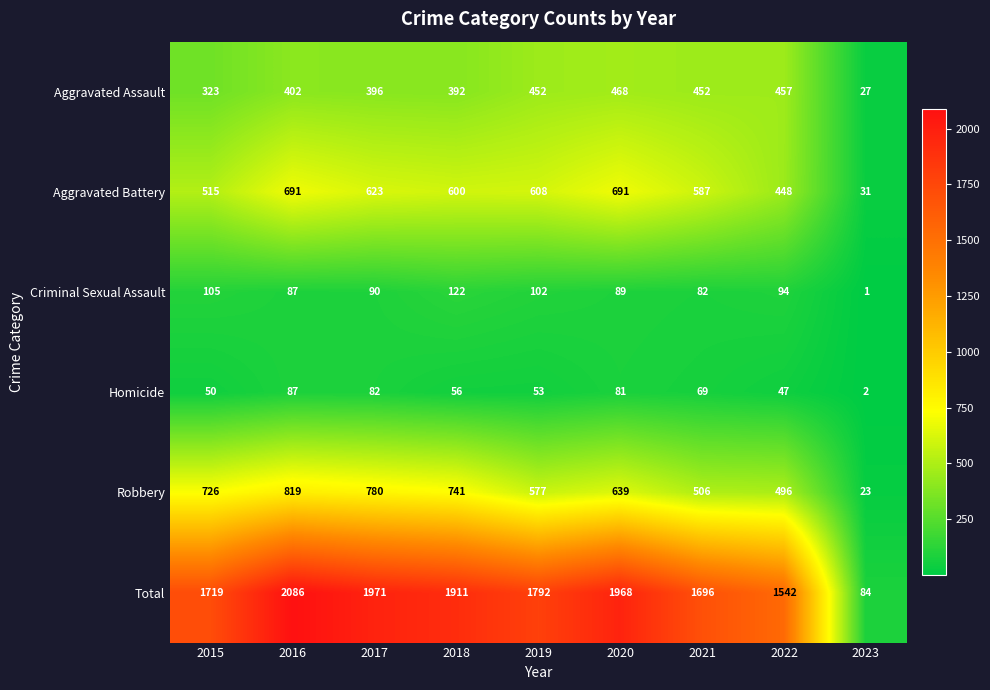

What is the approximate value of Aggravated Battery at 2020?

691